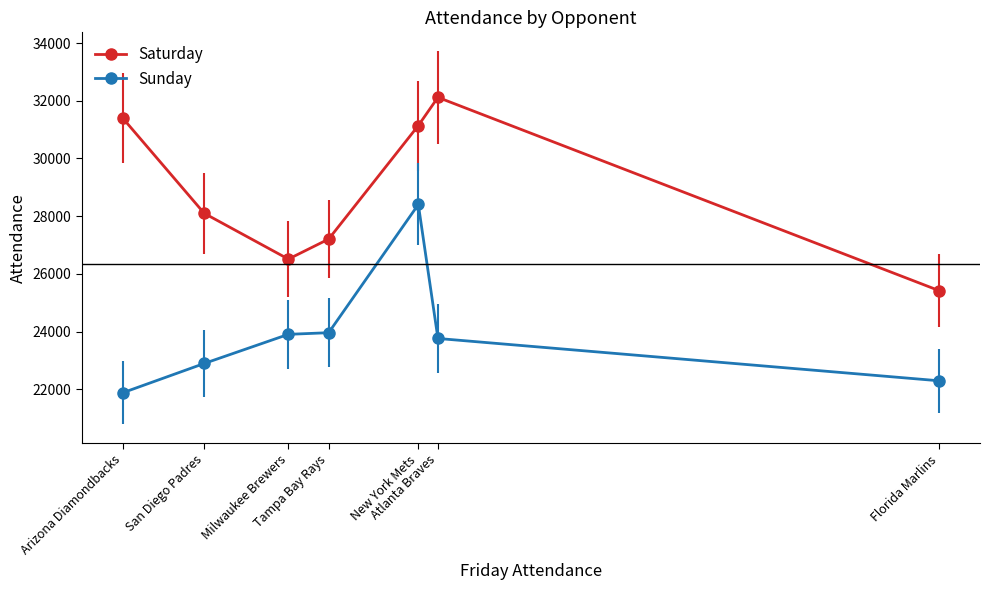

Reading right to left, list all the values displayed in this chart.

Saturday: 25421	32117	31140	27208	26514	28100	31405
Sunday: 22299	23765	28406	23965	23908	22899	21882